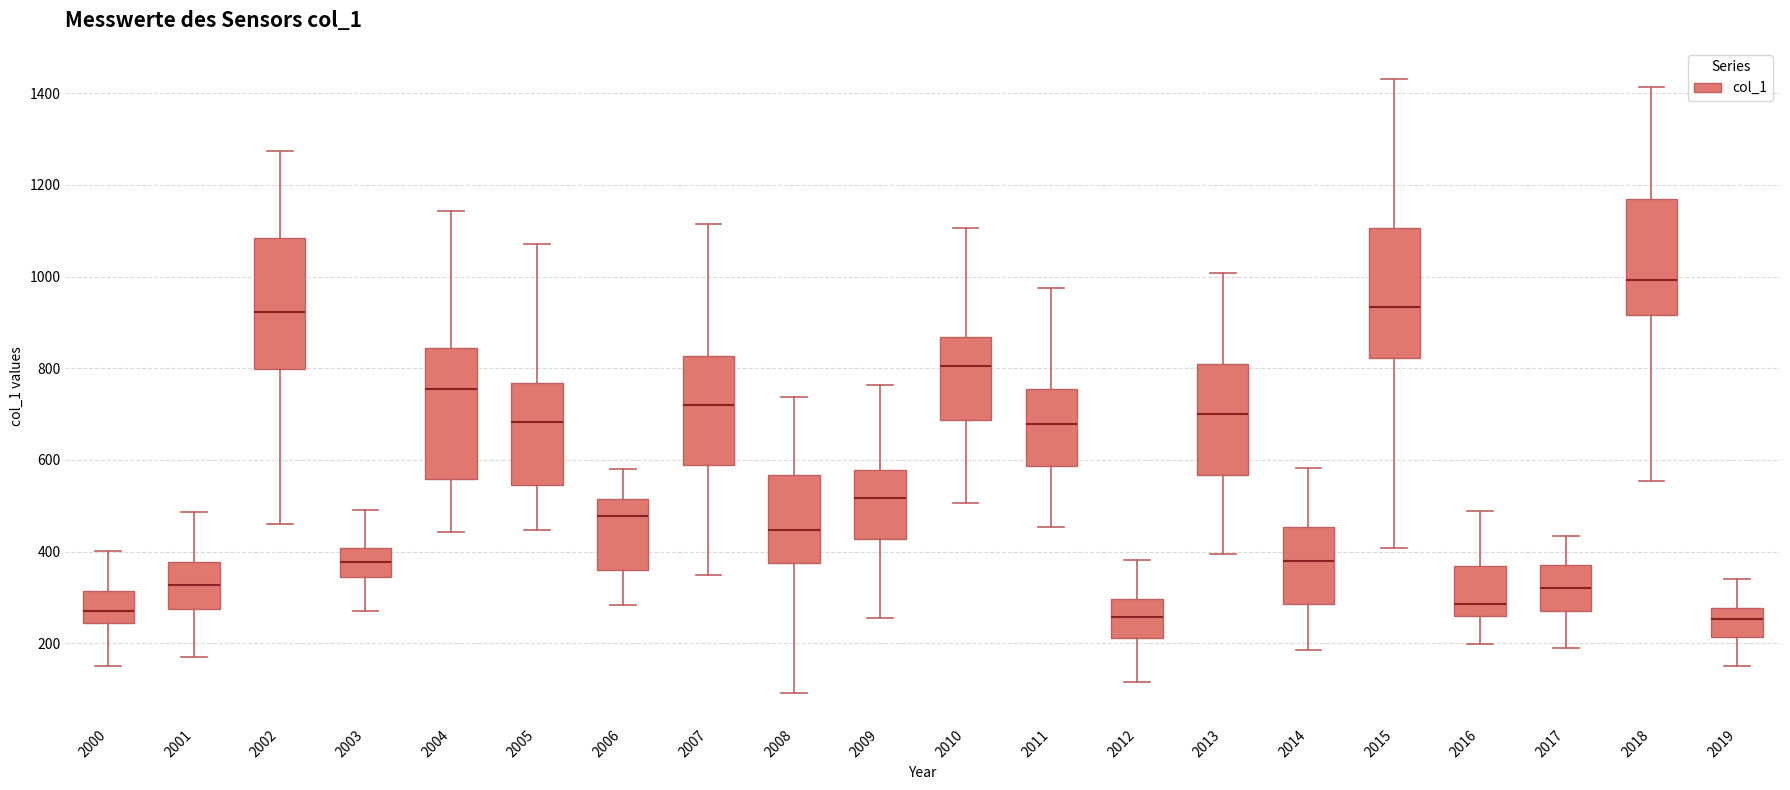

Reading left to right, transcribe this box plot: for each box, give where its median line is, the range the box spans, and where its two whiskers end, as read against the y-axis. The values are not printed on the chart, so give them approximately, as read against the axis.

2000: median 280, box 240 to 320, whiskers 160 to 400
2001: median 320, box 280 to 380, whiskers 160 to 480
2002: median 920, box 800 to 1080, whiskers 460 to 1280
2003: median 380, box 340 to 400, whiskers 260 to 500
2004: median 760, box 560 to 840, whiskers 440 to 1140
2005: median 680, box 540 to 760, whiskers 440 to 1080
2006: median 480, box 360 to 520, whiskers 280 to 580
2007: median 720, box 580 to 820, whiskers 340 to 1120
2008: median 440, box 380 to 560, whiskers 100 to 740
2009: median 520, box 420 to 580, whiskers 260 to 760
2010: median 800, box 680 to 860, whiskers 500 to 1100
2011: median 680, box 580 to 760, whiskers 460 to 980
2012: median 260, box 220 to 300, whiskers 120 to 380
2013: median 700, box 560 to 800, whiskers 400 to 1000
2014: median 380, box 280 to 460, whiskers 180 to 580
2015: median 940, box 820 to 1100, whiskers 400 to 1440
2016: median 280, box 260 to 360, whiskers 200 to 480
2017: median 320, box 260 to 380, whiskers 200 to 440
2018: median 1000, box 920 to 1160, whiskers 560 to 1420
2019: median 260, box 220 to 280, whiskers 160 to 340